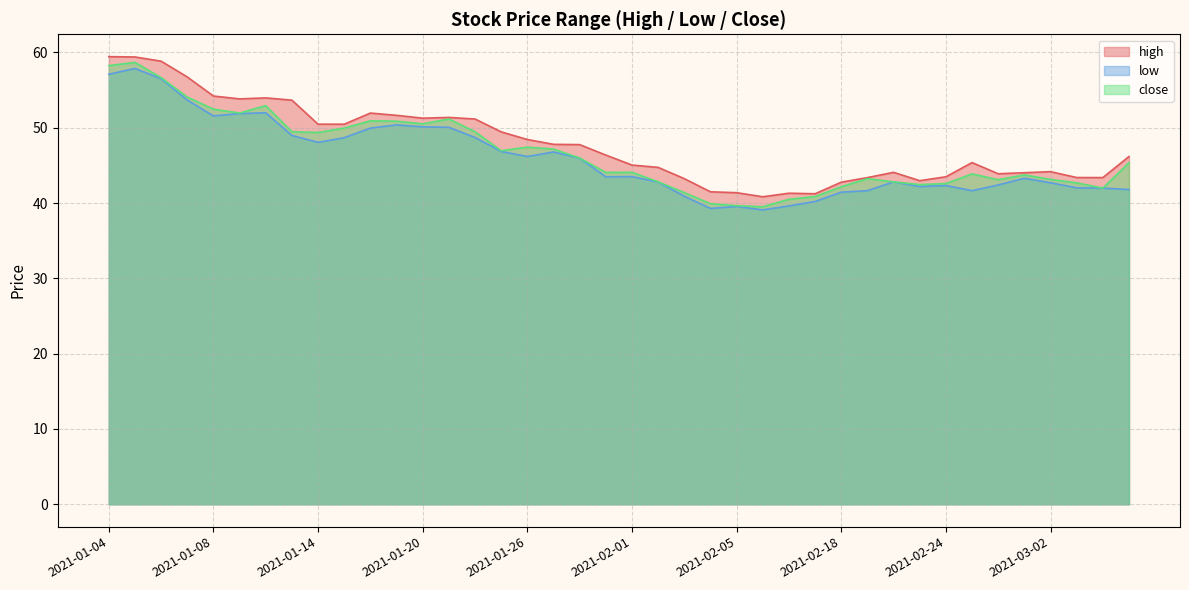

At how many categories does at least one series exceed 45?

23